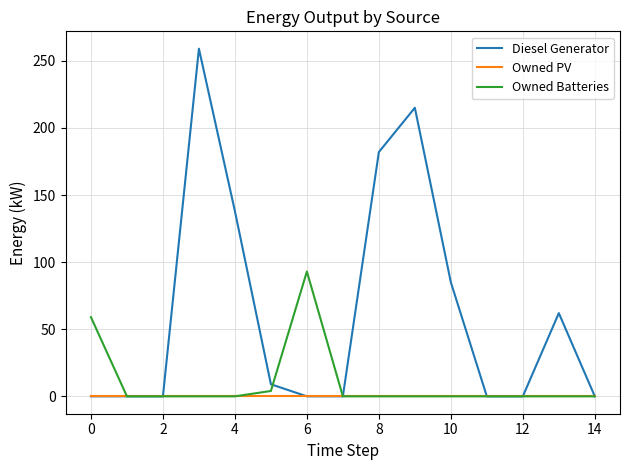

What is the highest value of the Diesel Generator series?

259